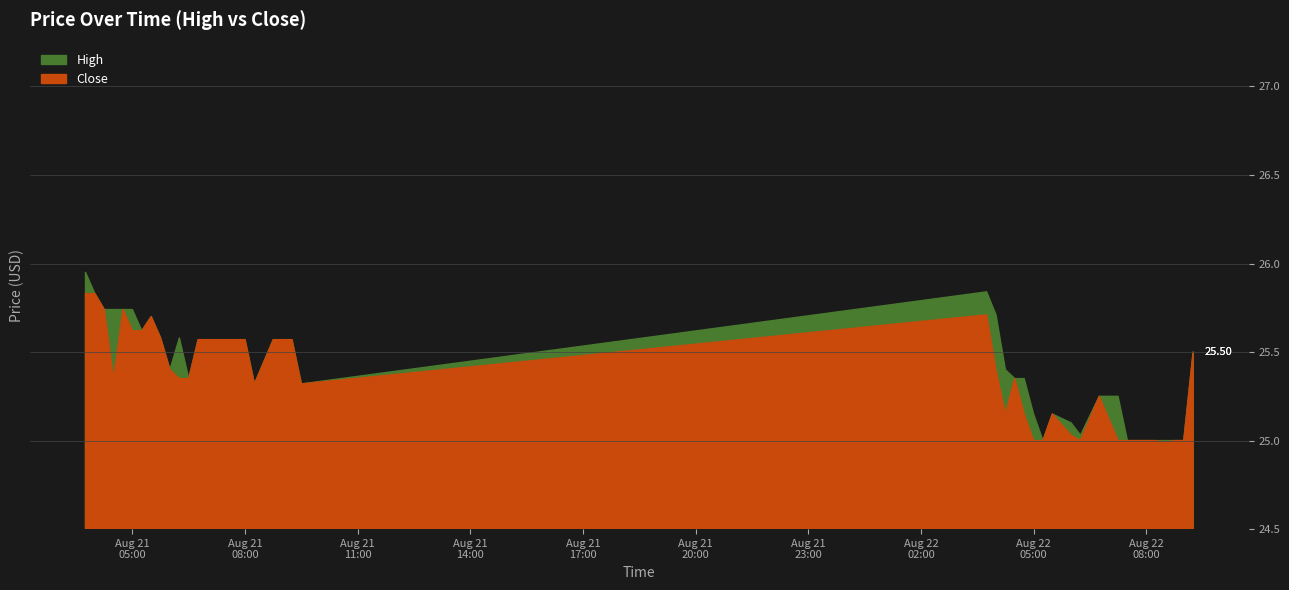

What is the difference between the maximum and minimum values in the High series?

0.9